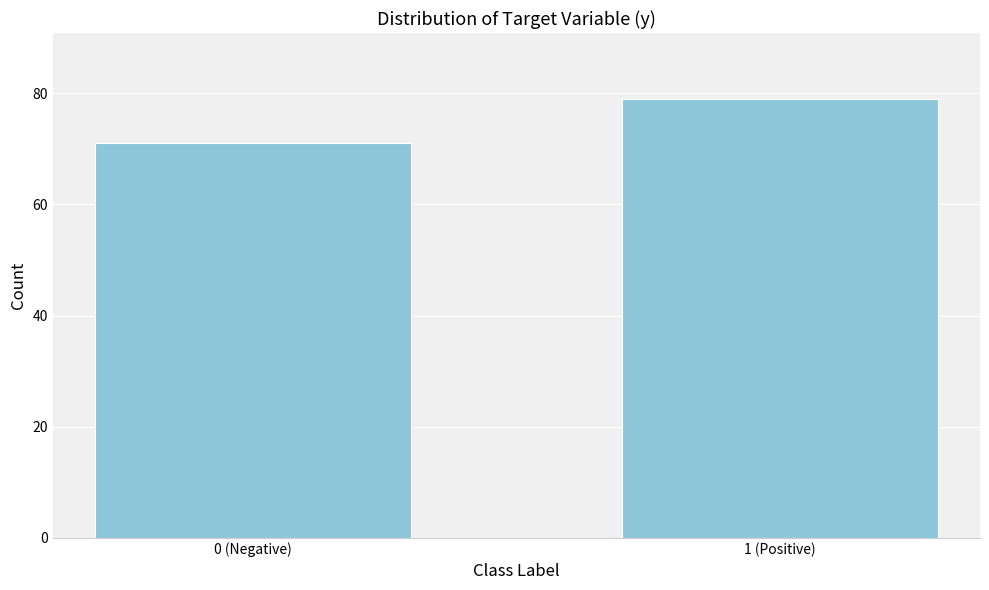

Reading left to right, list all the values displayed in this chart.

0 (Negative)=71	1 (Positive)=79